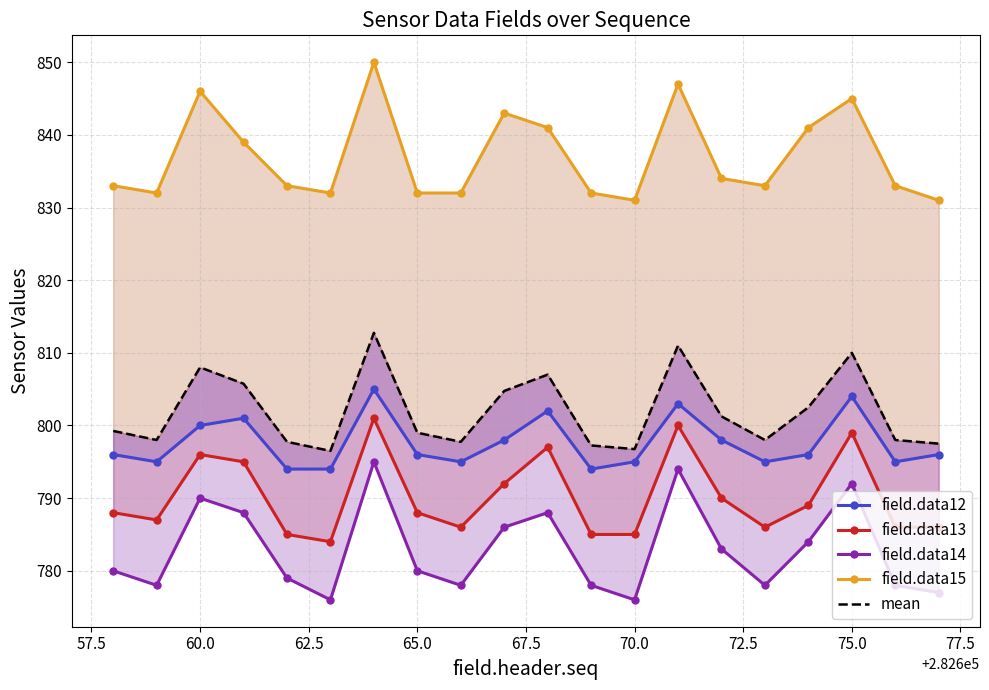

How many interior local valleys does the field.data12 series have?

5